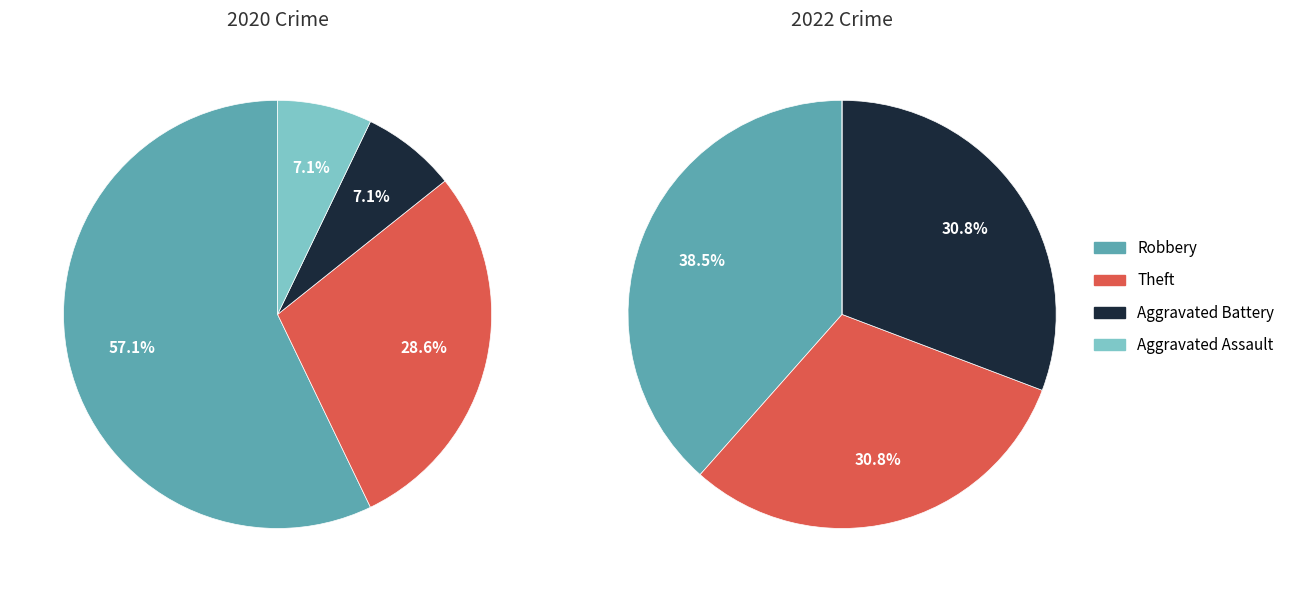

Count the number of slices in the pie.

4